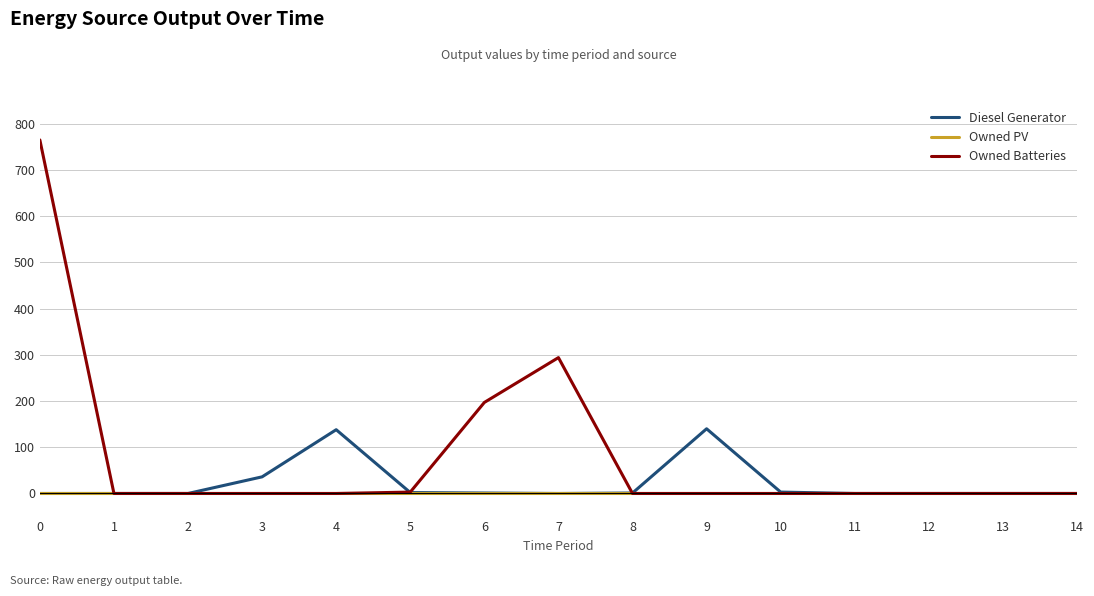

True or false: Diesel Generator has a value of 60 at 11.

False